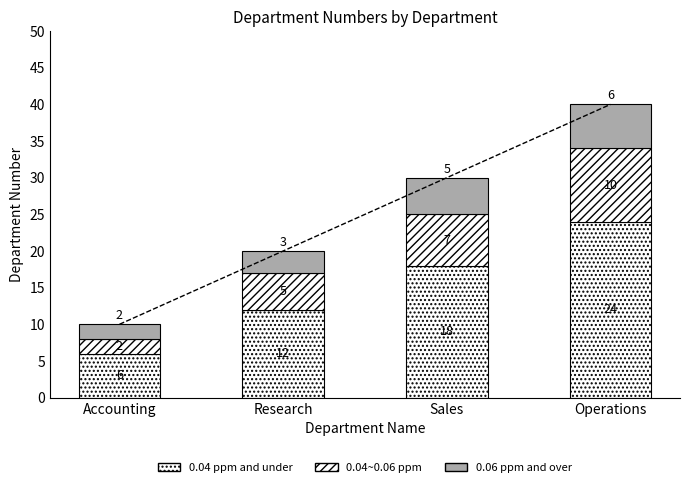

Reading left to right, list all the values displayed in this chart.

0.04 ppm and under: 6	12	18	24
0.04~0.06 ppm: 2	5	7	10
0.06 ppm and over: 2	3	5	6